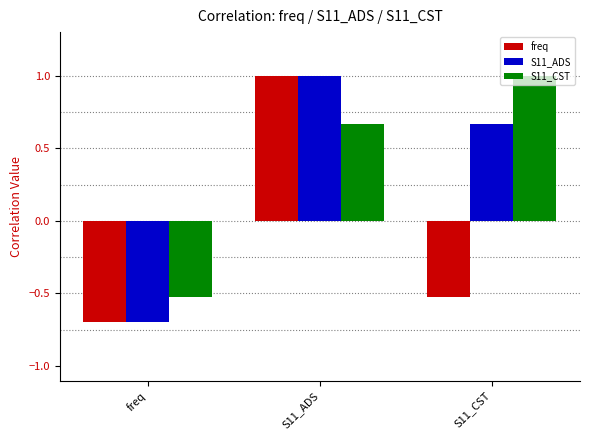

What is the sum of all S11_ADS values?

1.0